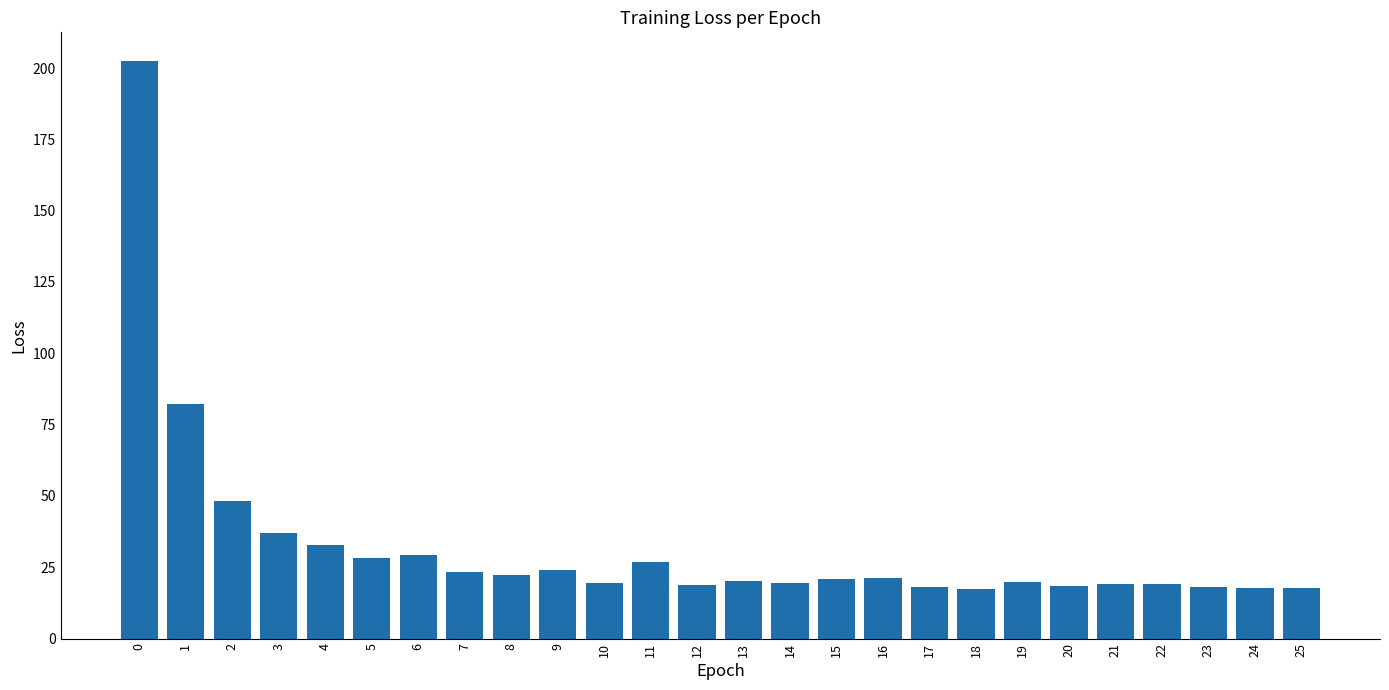

Are the bars horizontal?

No